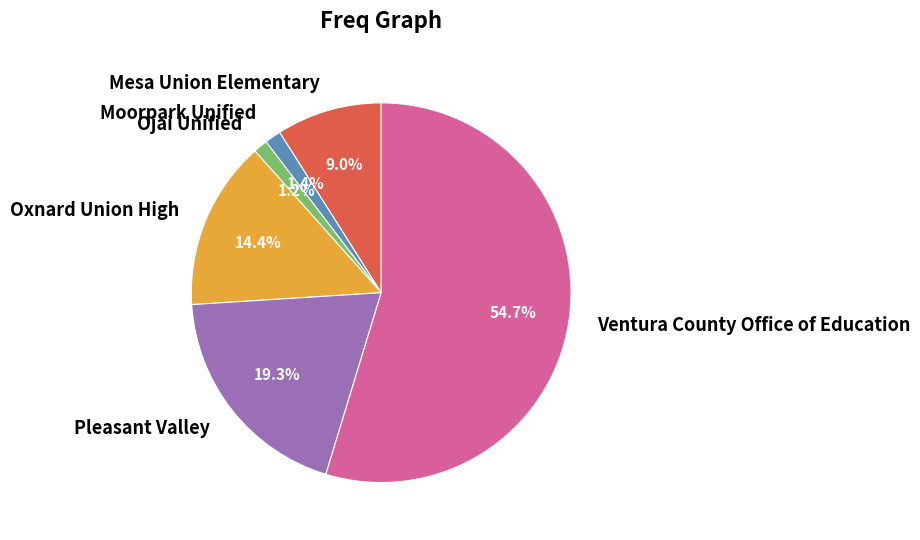

To the nearest percent, what percentage of the pie is Pleasant Valley?

19%